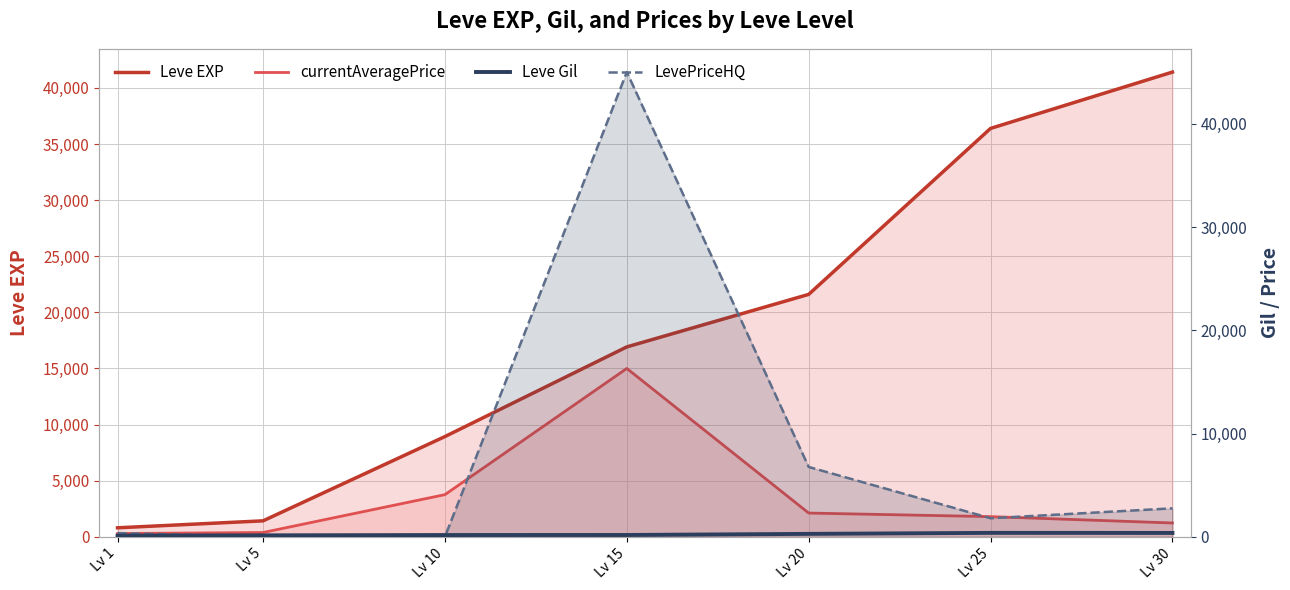

At which label does LevePriceHQ reach its minimum?

Lv 5